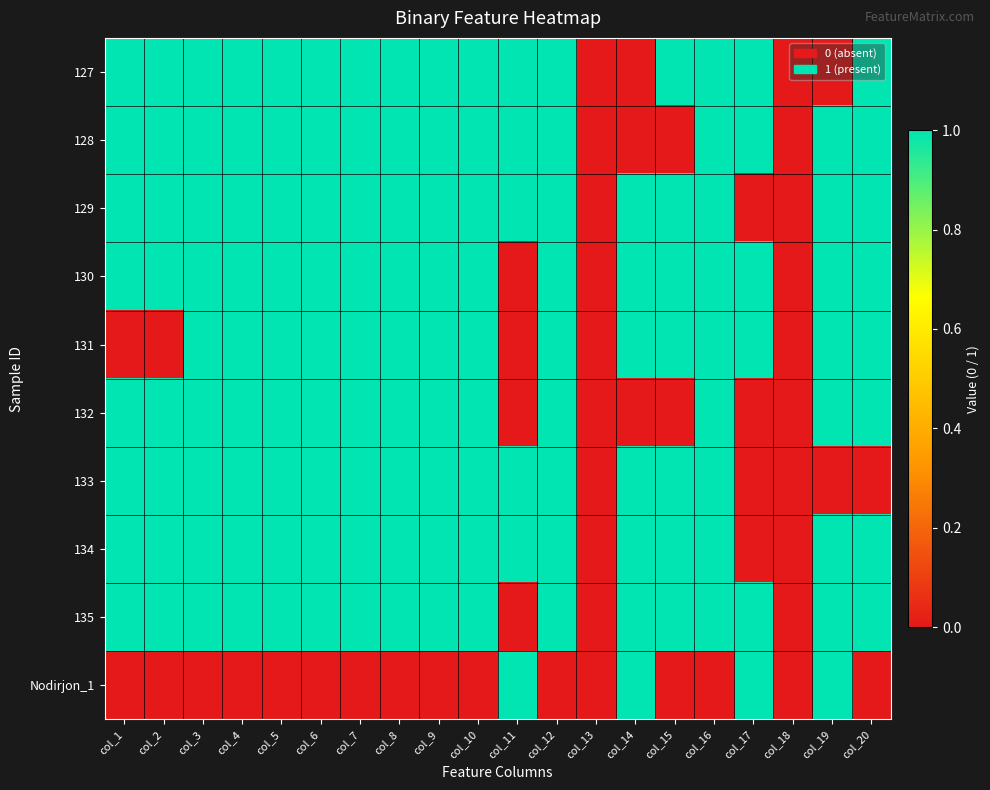

What is the total value across all series at col_20?

8